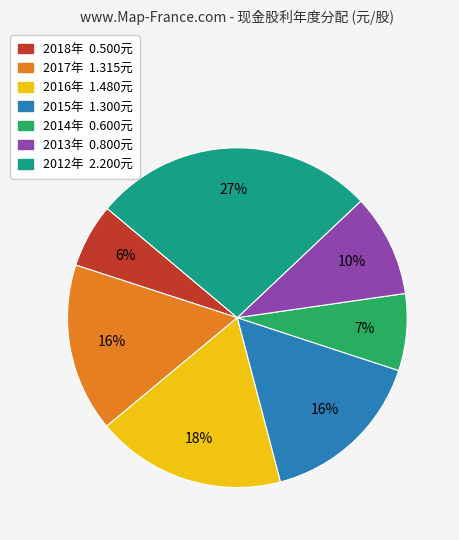

Is there any slice that represents more than half of the pie?

No